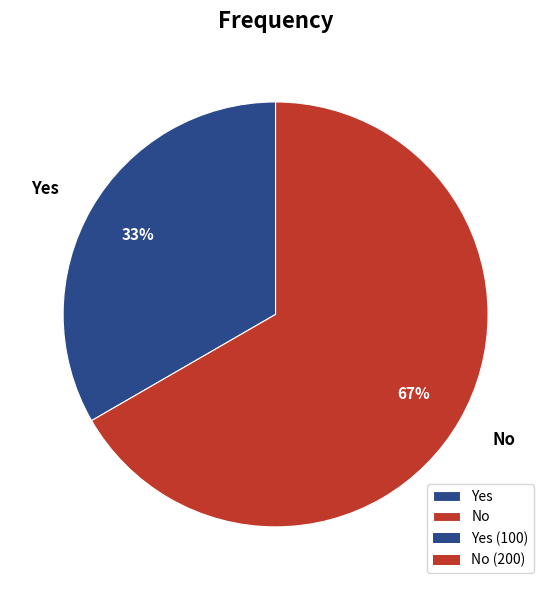

What is the majority slice?

No